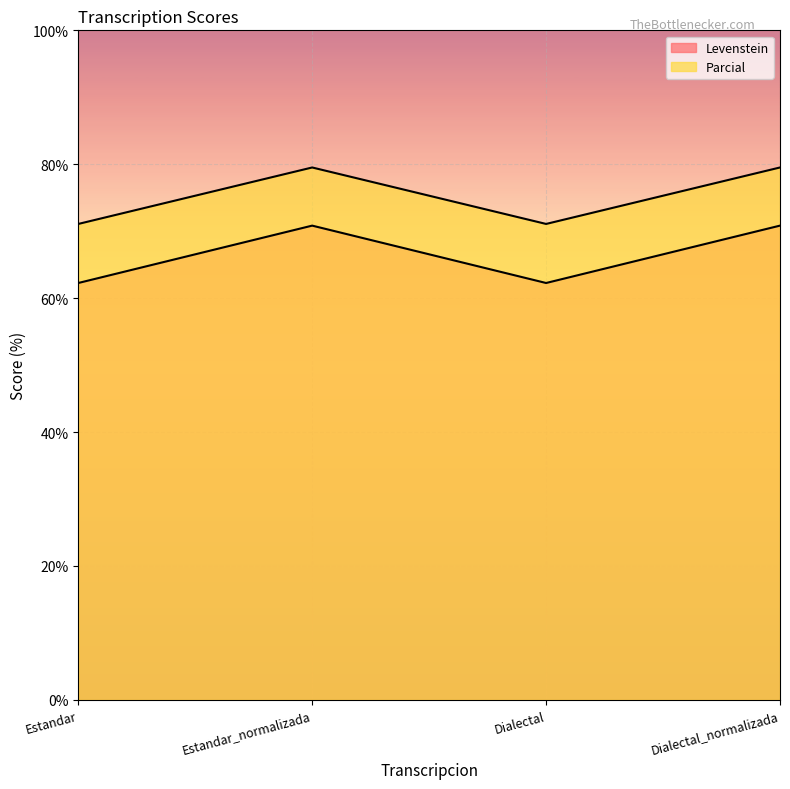

Reading left to right, extract all data points from this chart.

Levenstein: 62.3	70.8	62.3	70.8
Parcial: 71.1	79.5	71.1	79.5